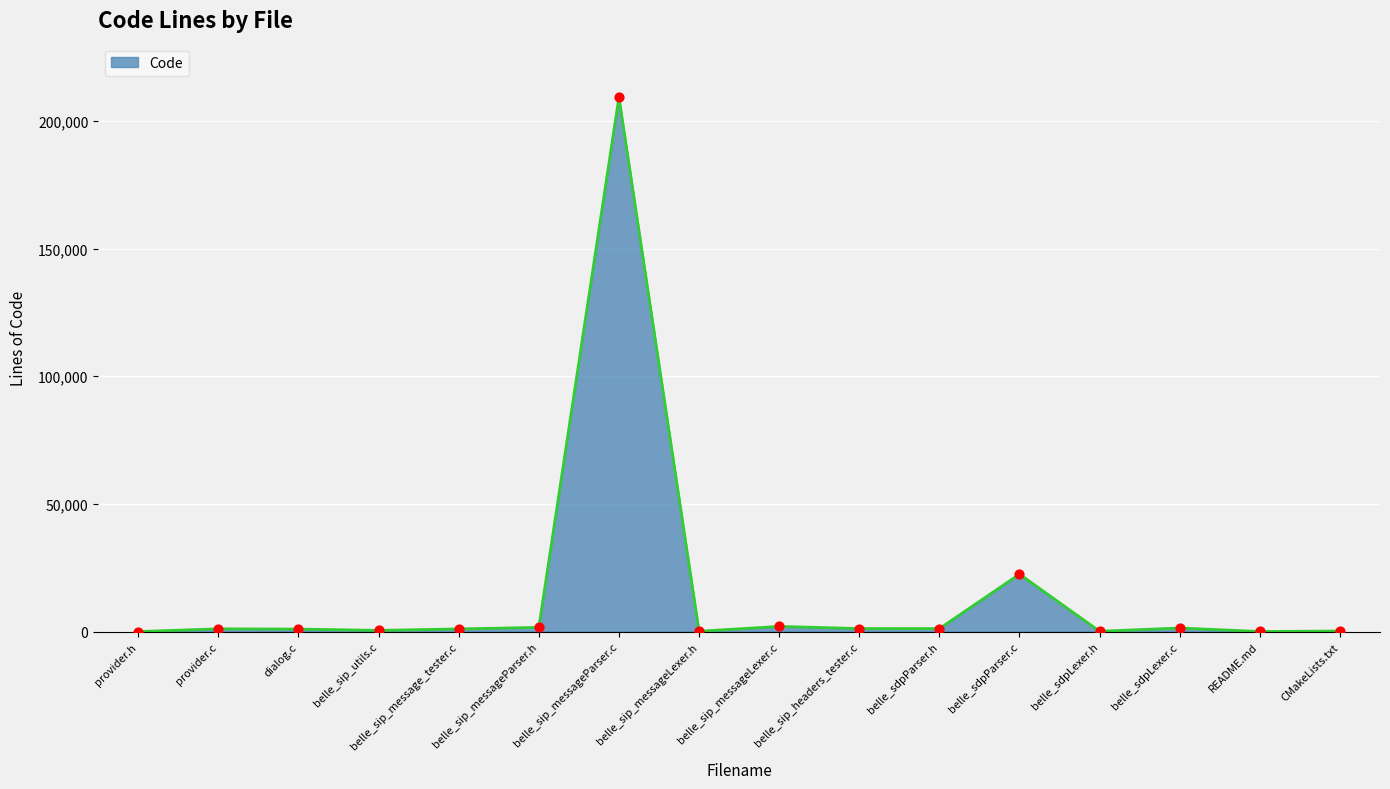

Approximately how many times larger is the value at belle_sip_utils.c compared to belle_sip_headers_tester.c?

0.4